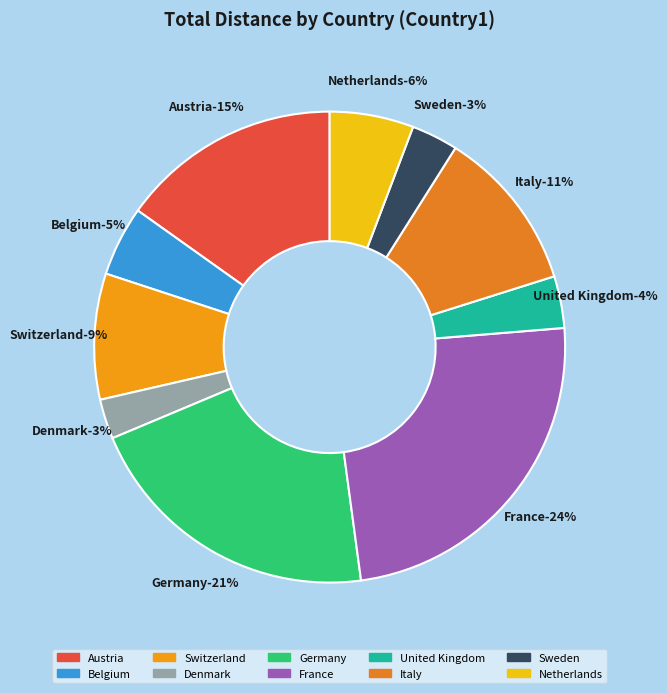

What portion of the pie excludes Germany?

79.7%